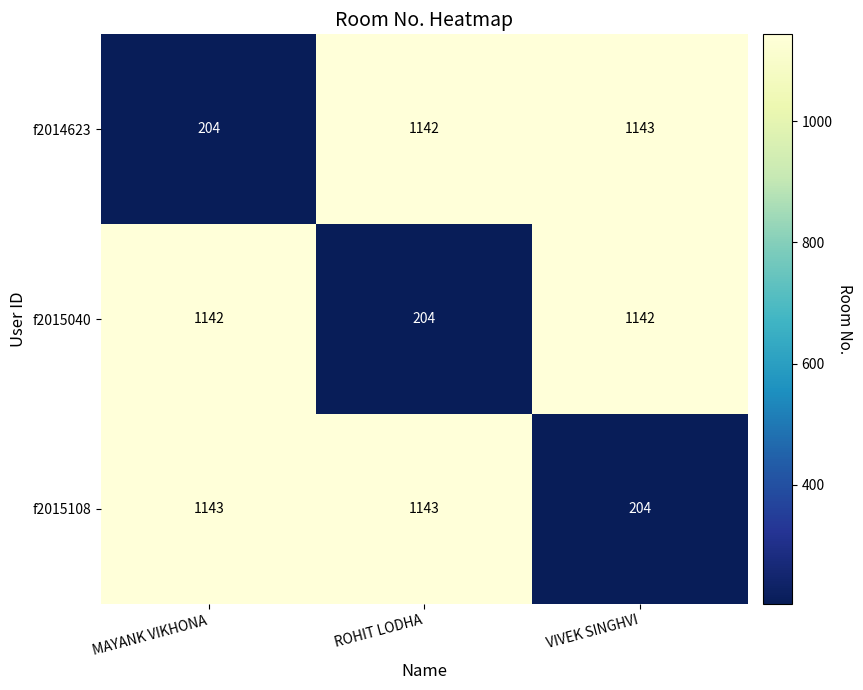

What is the difference between the highest and lowest values at VIVEK SINGHVI?

939